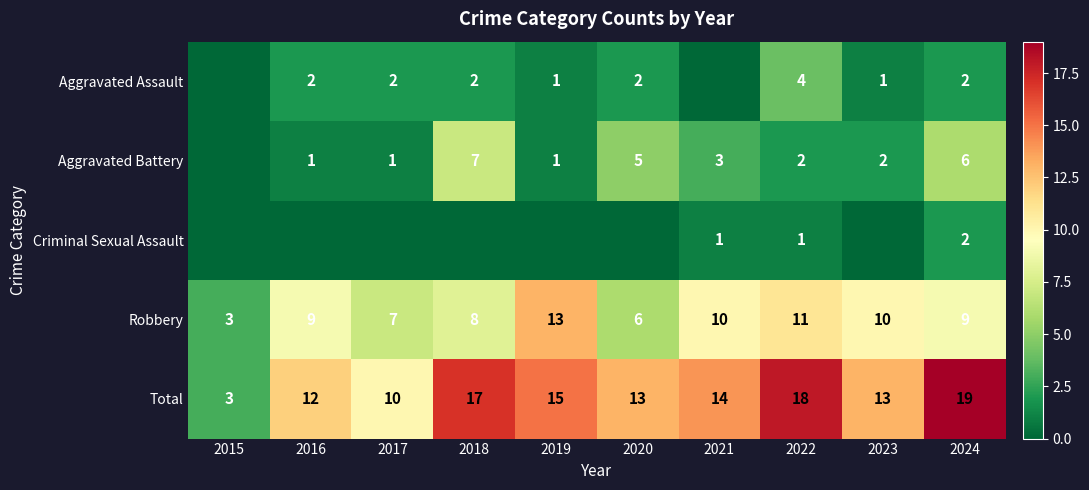

True or false: Total has a value of 18 at 2022.

True